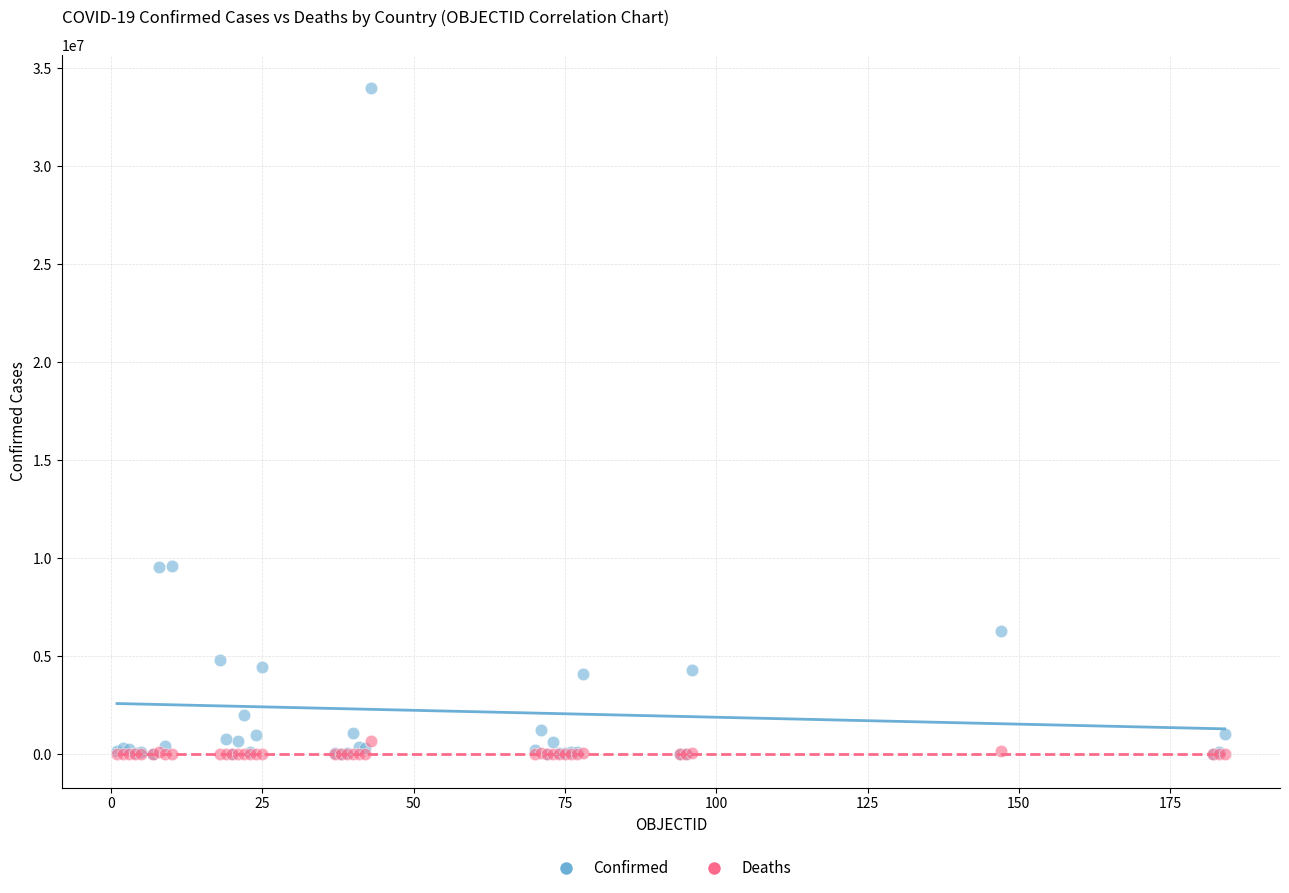

What are all the series names shown in the legend?

Confirmed, Deaths